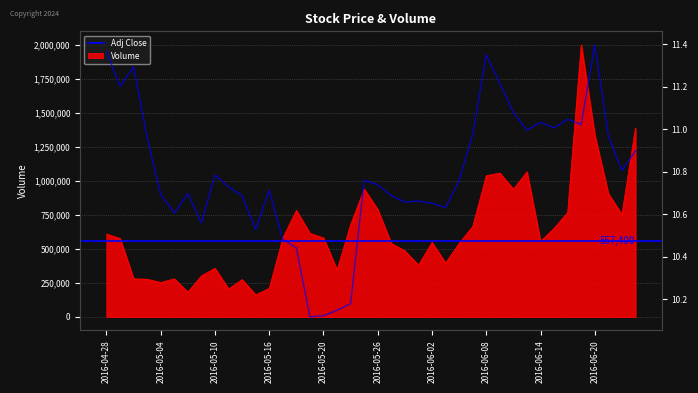

What is the lowest value of the Volume series?

161300.0